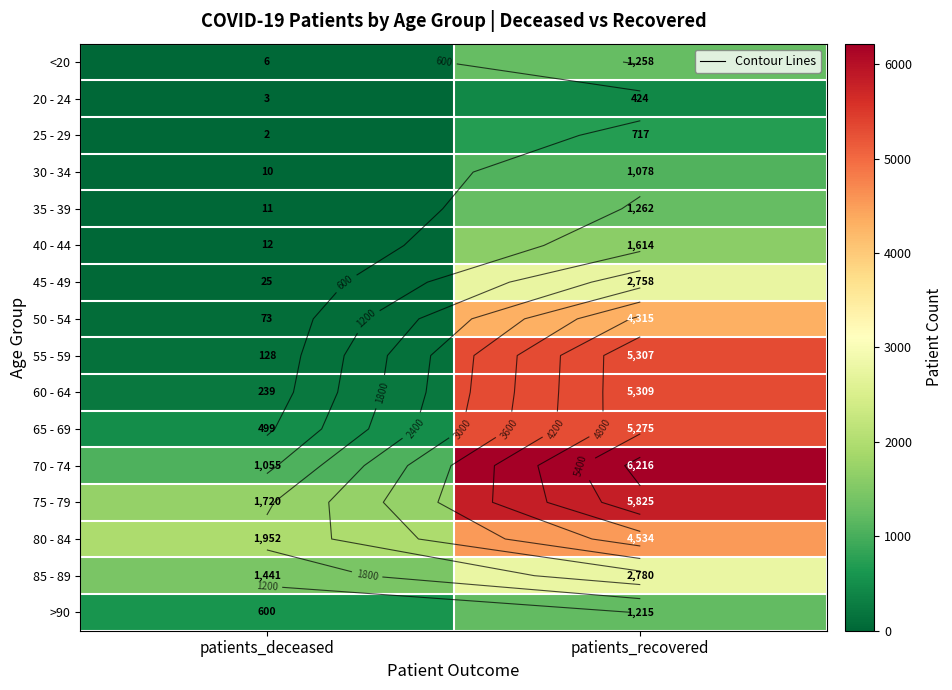

Which has a higher value, patients_recovered or patients_deceased?

patients_recovered